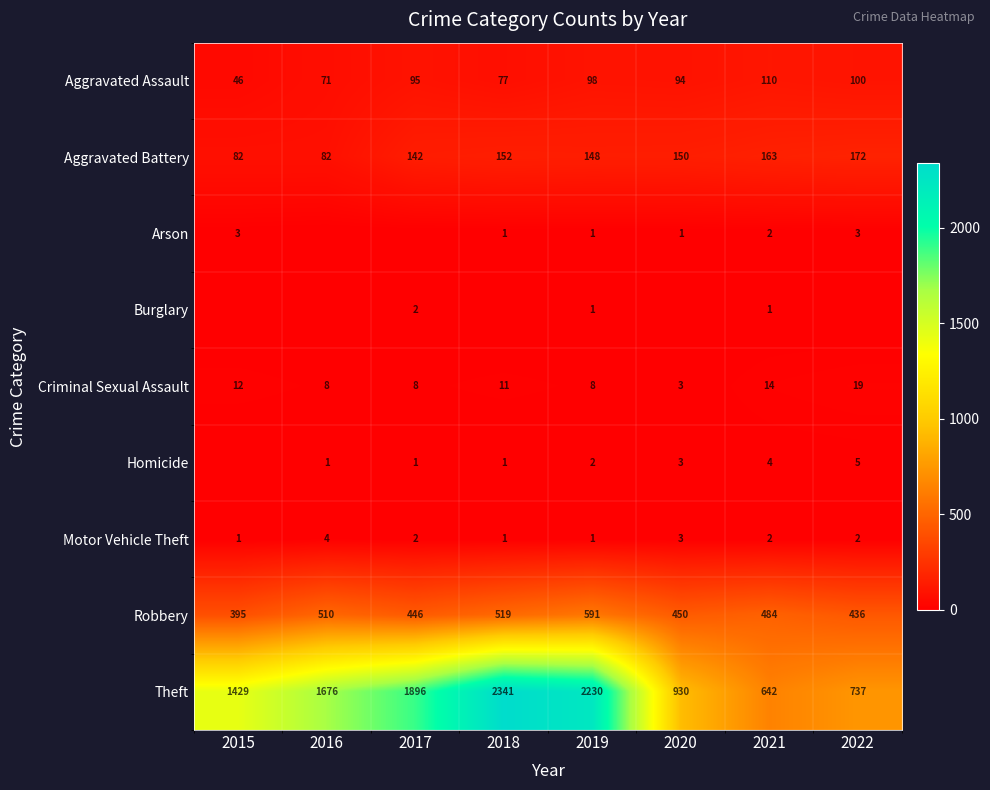

What is the difference between the maximum and minimum values in the Aggravated Assault series?

64